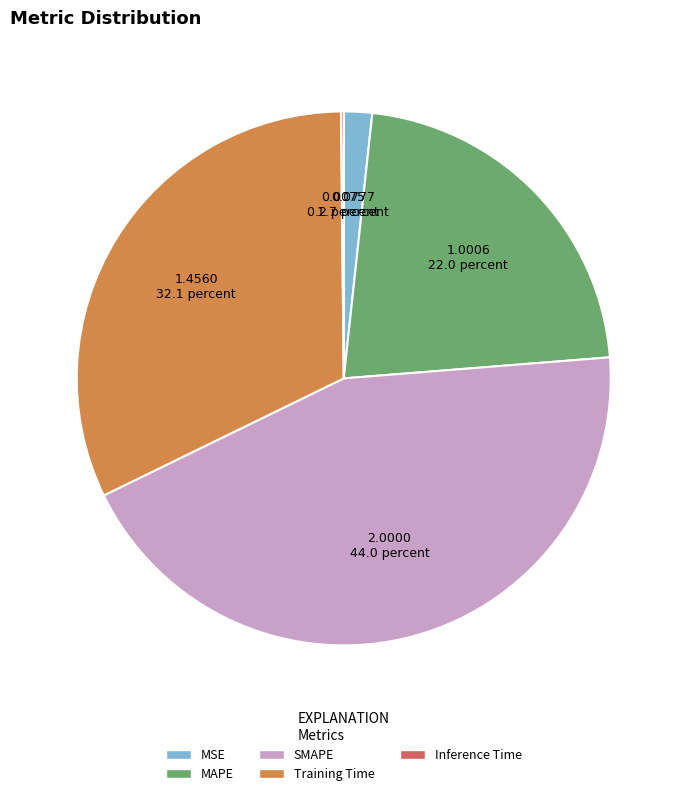

Between MSE and MAPE, which is larger?

MAPE